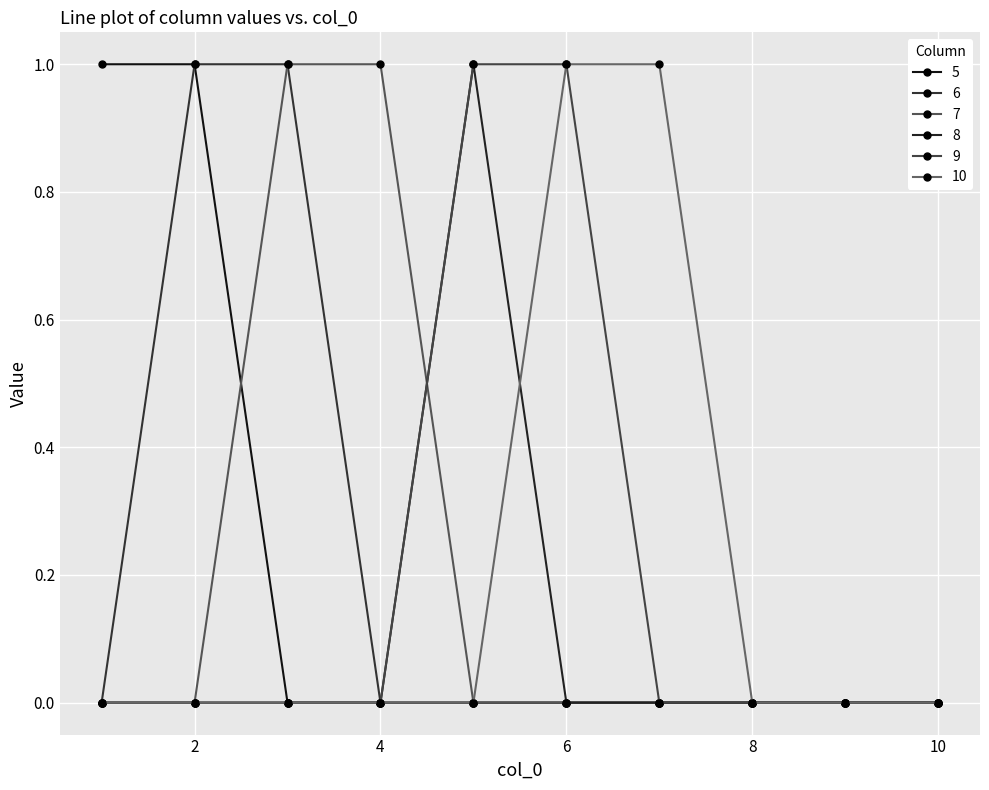

Reading right to left, extract all data points from this chart.

5: 0	0	0	0	0	0	0	0	1	1
6: 0	0	0	0	0	0	0	1	1	0
7: 0	0	0	0	0	0	1	1	0	0
8: 0	0	0	0	0	1	0	0	0	0
9: 0	0	0	0	1	1	0	0	0	0
10: 0	0	0	1	1	0	0	0	0	0